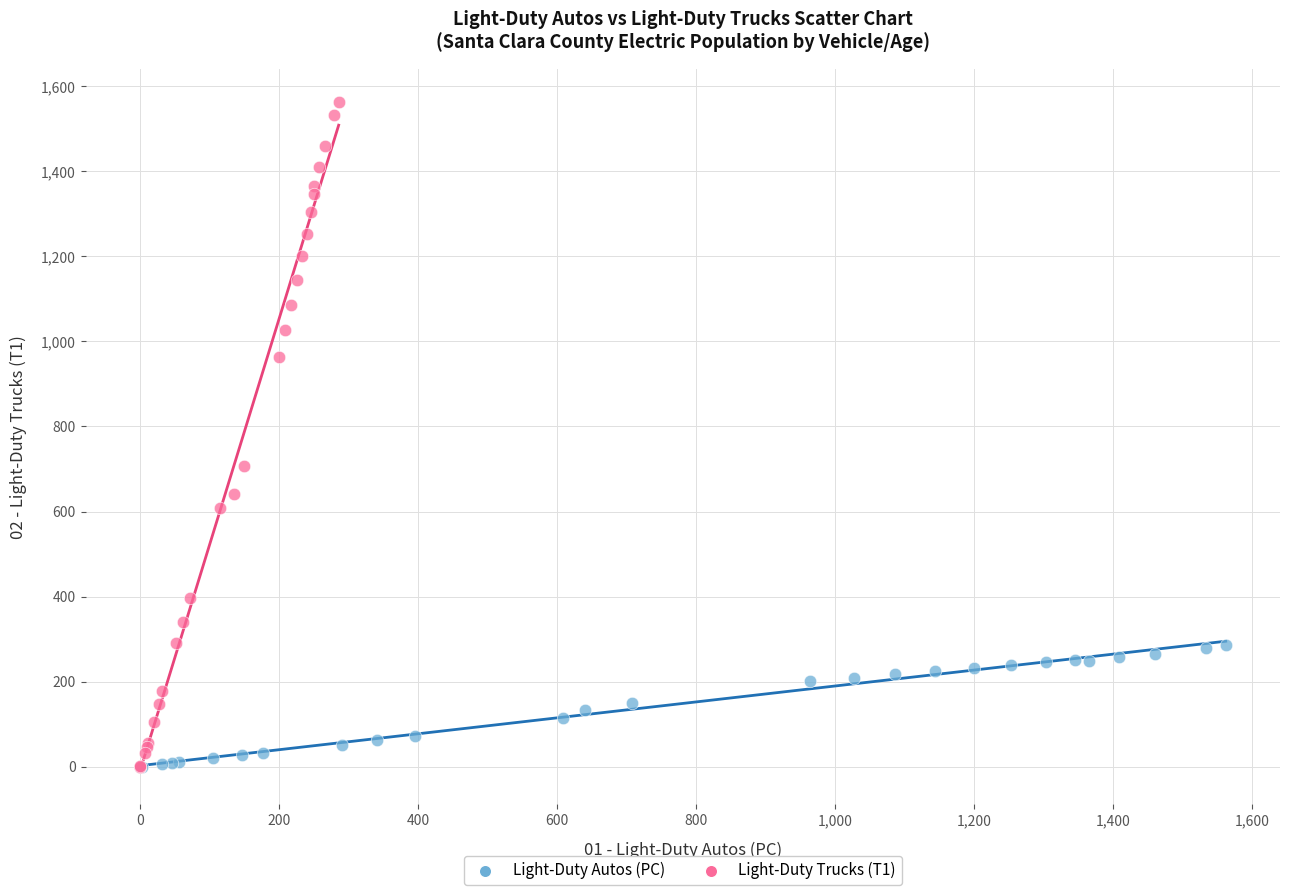

Which series has the widest spread of Y values?

Light-Duty Trucks (T1)